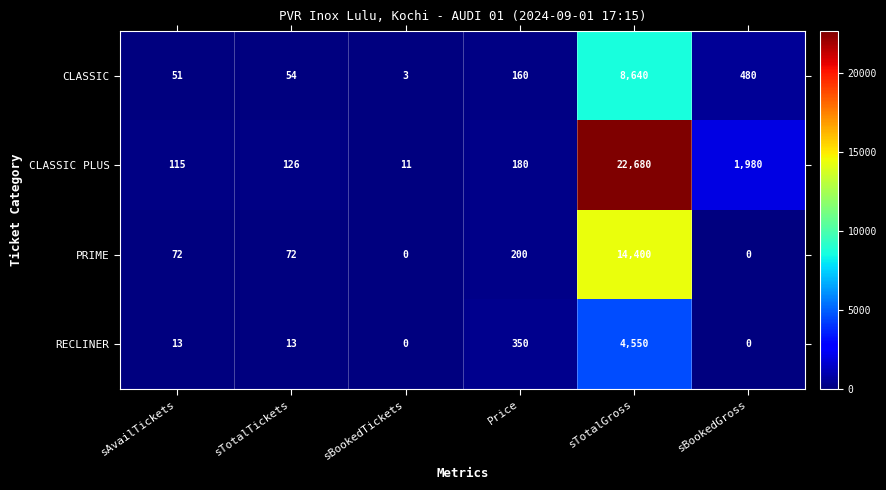

Is it true that CLASSIC equals 14 at sAvailTickets?

False